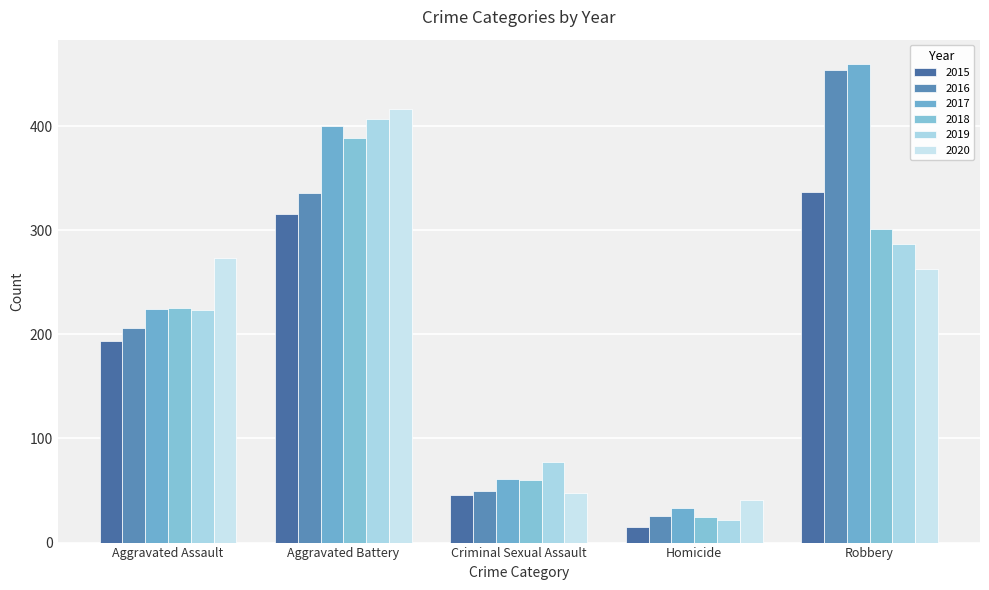

What is the difference between the second highest and minimum values in the 2016 series?

310